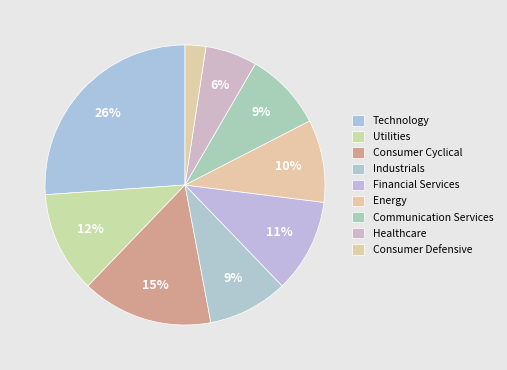

What percentage is the Consumer Cyclical slice, to the nearest percent?

15%